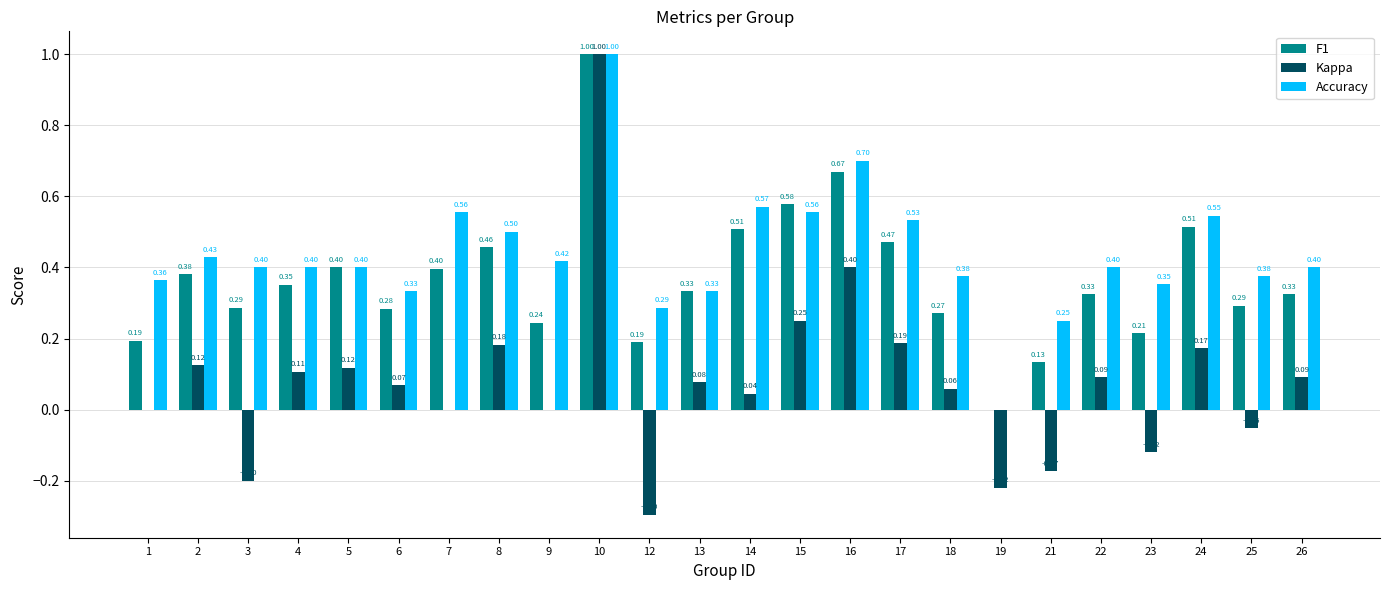

At which category is the sum across all series the highest?

10